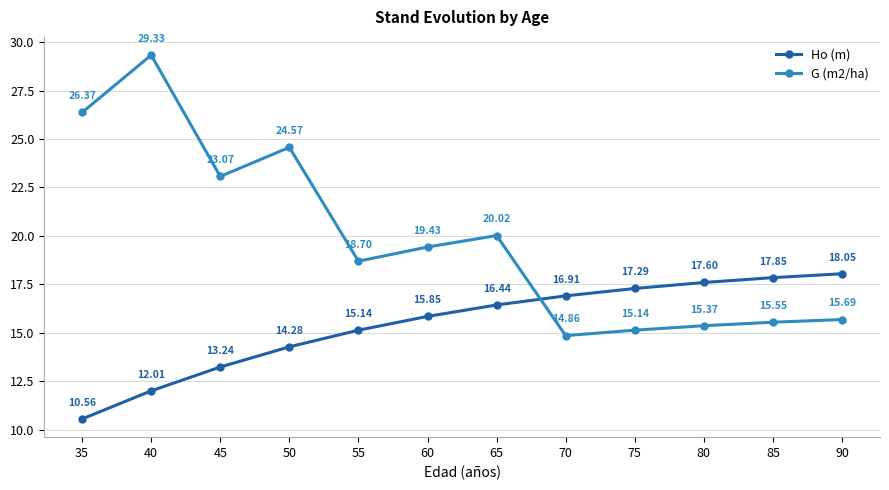

List the labels in order of Ho (m) value, largest first.

90, 85, 80, 75, 70, 65, 60, 55, 50, 45, 40, 35